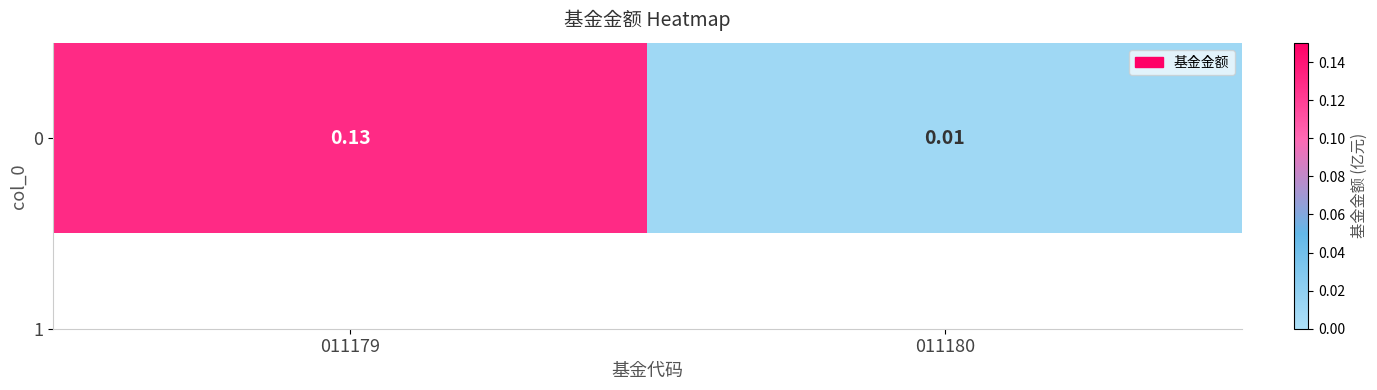

List the labels in order of value, largest first.

011179, 011180